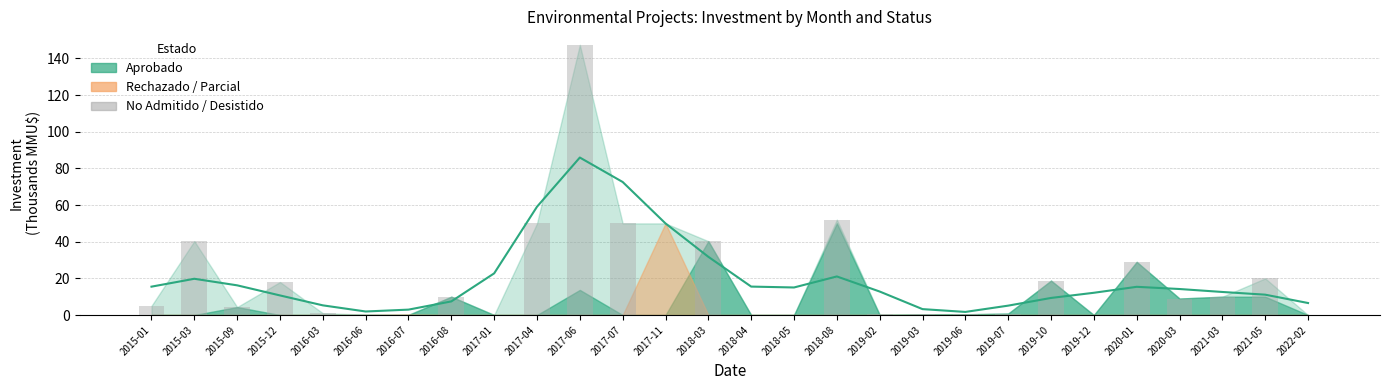

How many positive values are there?

24